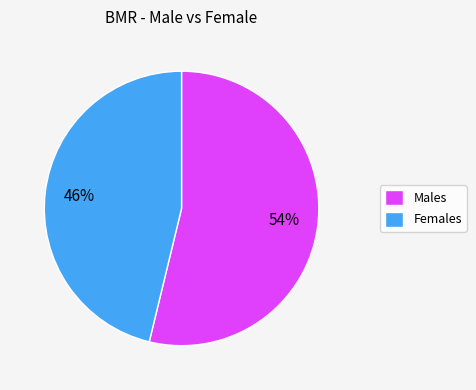

To the nearest percent, what is the average slice percentage?

50%